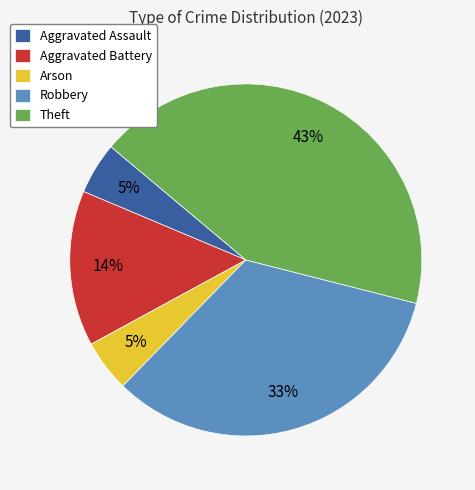

Is there a majority slice in this chart?

No